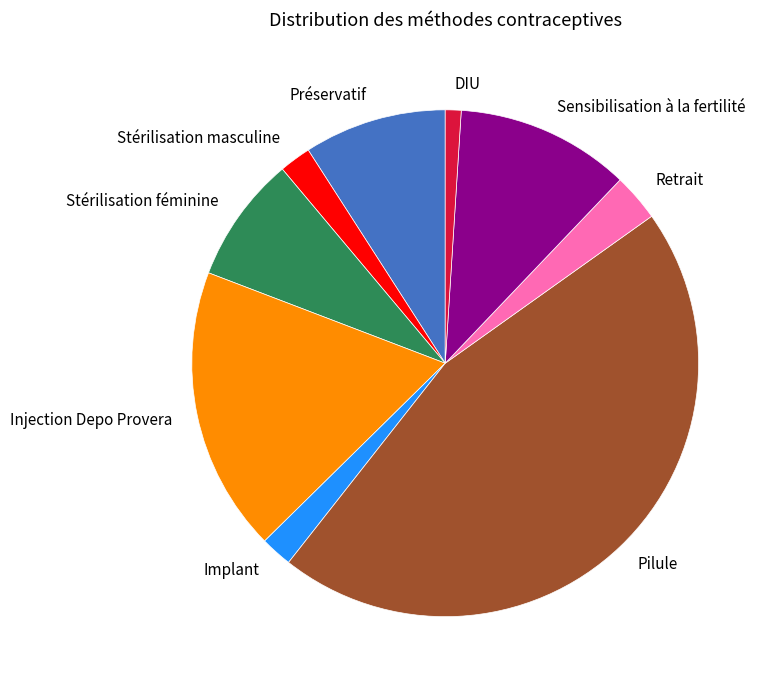

Between Préservatif and Implant, which is larger?

Préservatif